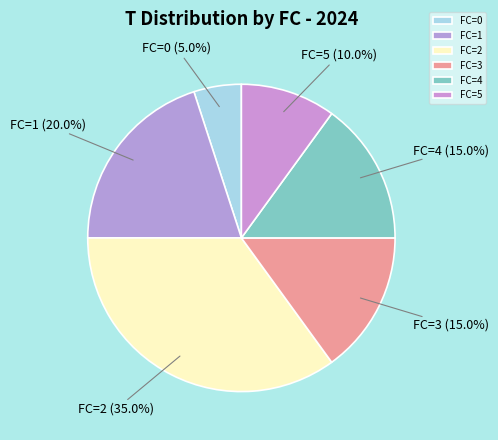

What percentage do FC=2 and FC=1 together represent?

55.0%